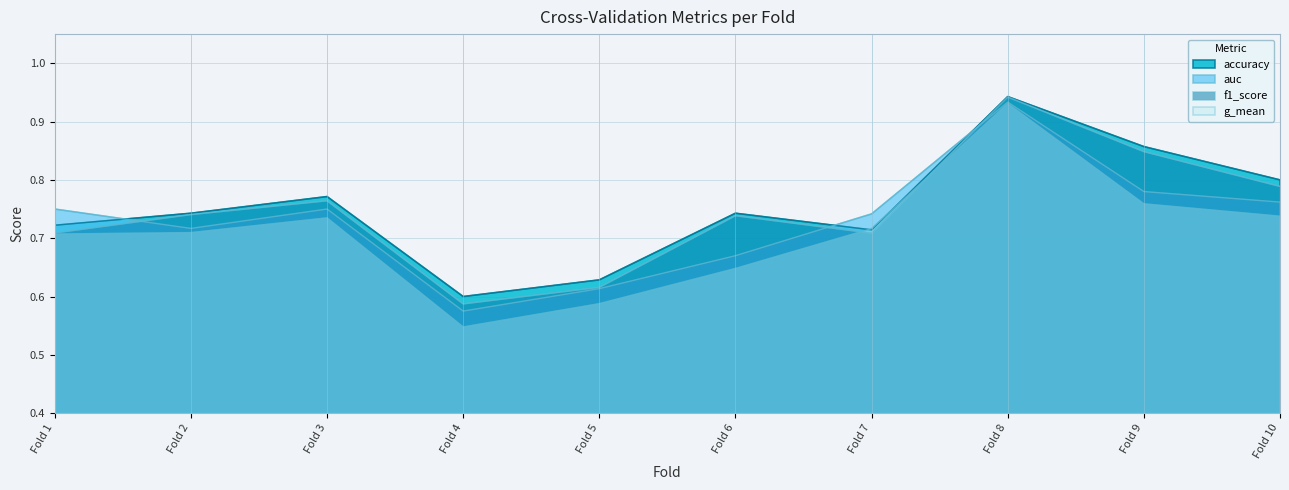

After their last crossing, which series has the higher values: f1_score or g_mean?

f1_score